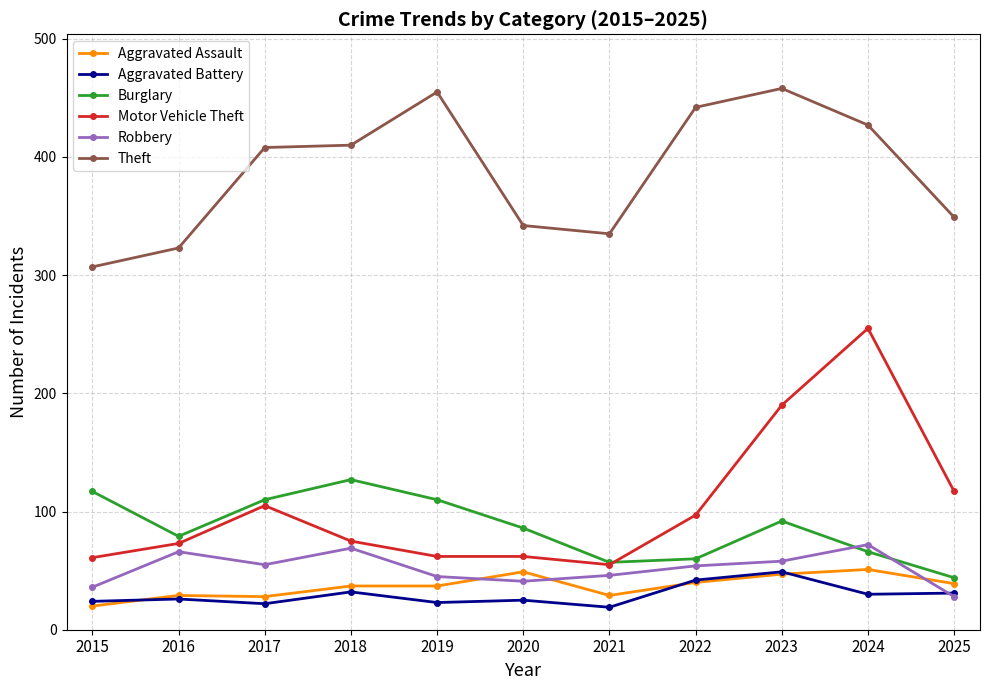

Which series has the largest range (max minus min)?

Motor Vehicle Theft